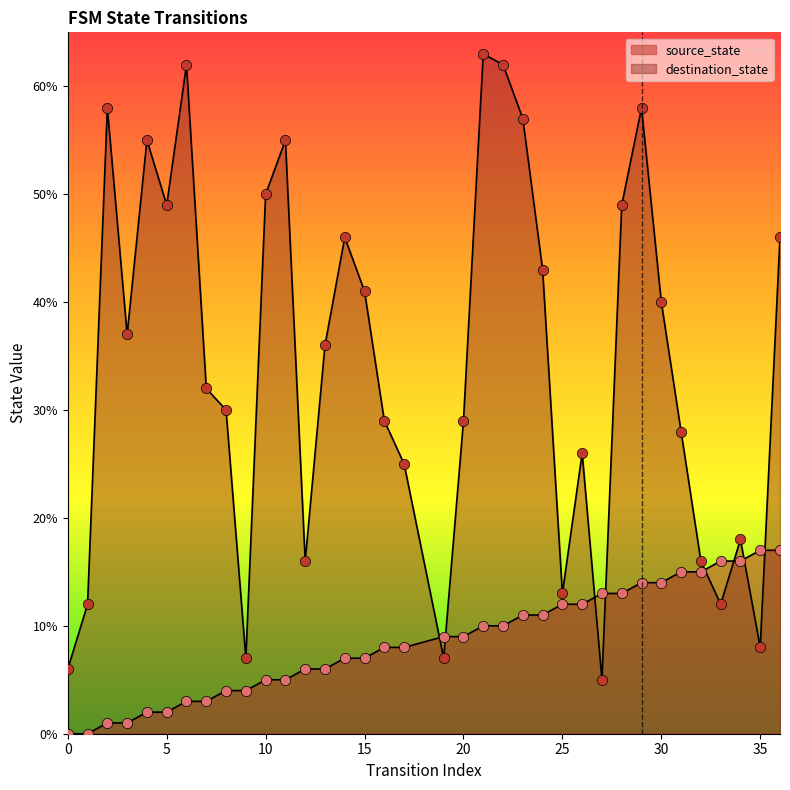

Which series has the largest total across all categories?

destination_state